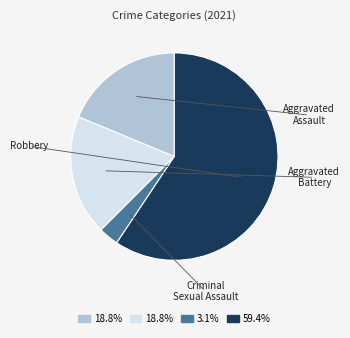

Does any single category account for the majority?

Yes